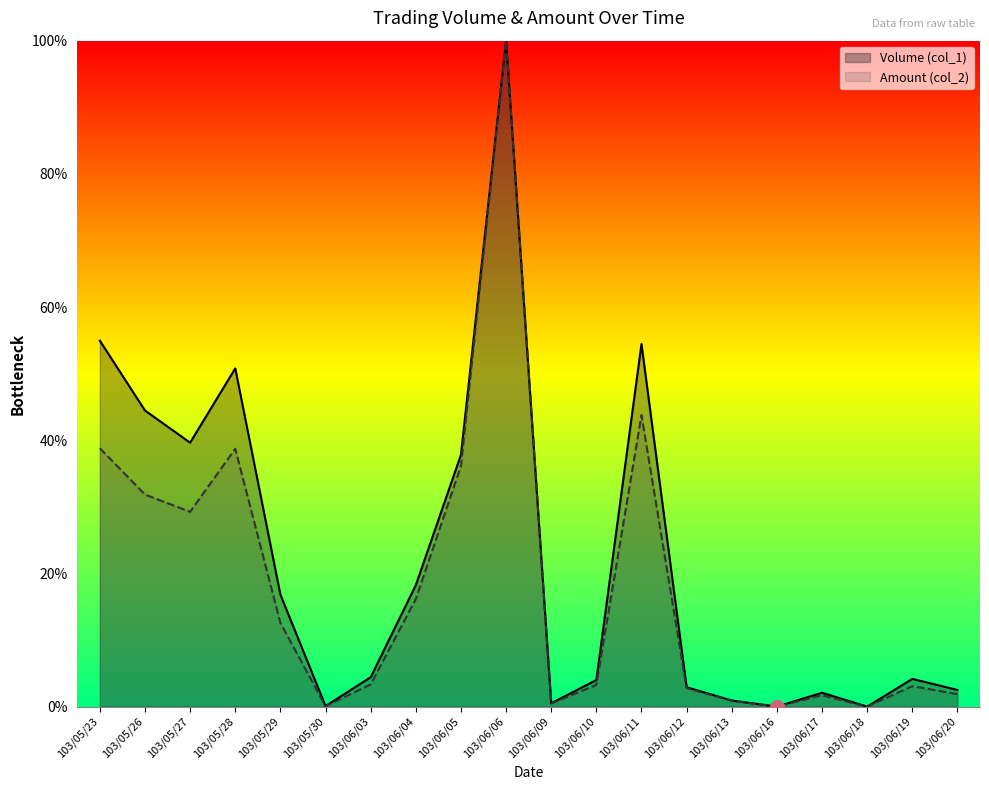

How many data points in Amount (col_2) are less than 3?

8